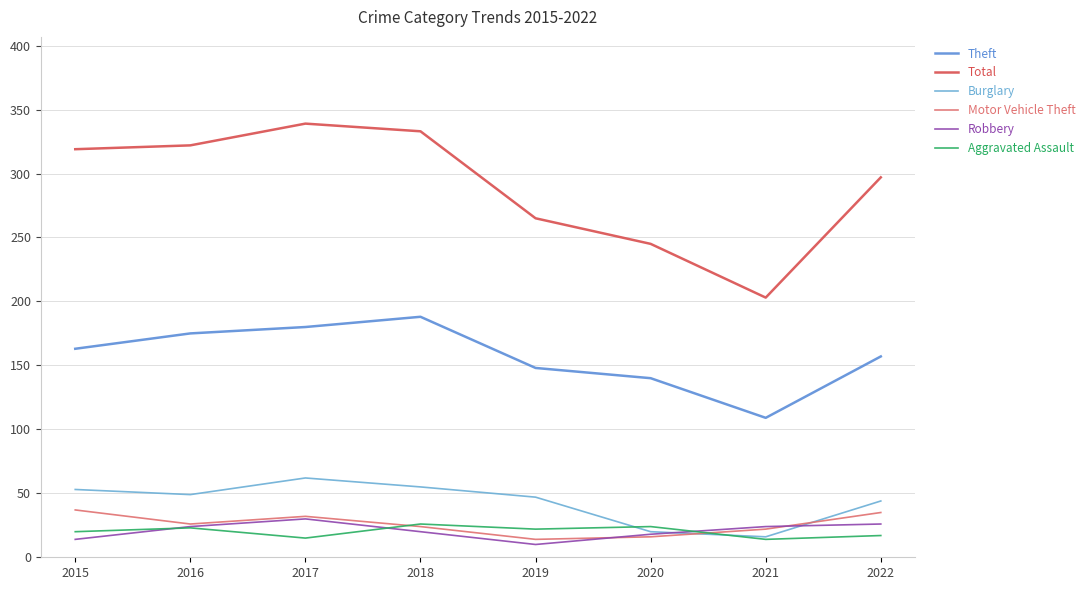

Rank the series by their maximum value, from highest to lowest.

Total, Theft, Burglary, Motor Vehicle Theft, Robbery, Aggravated Assault